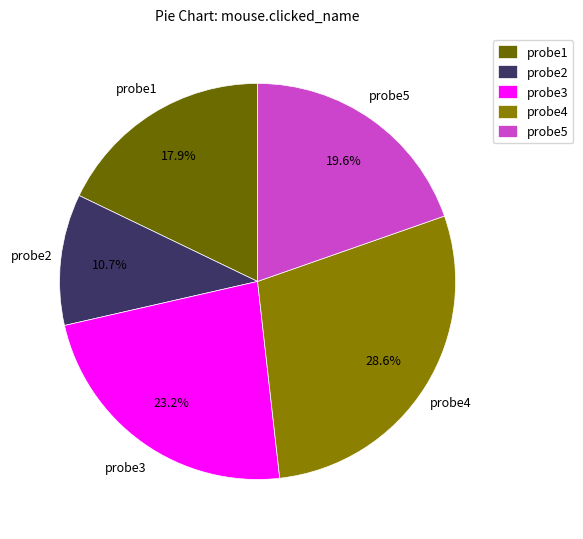

What percentage is the probe2 slice, to the nearest percent?

11%